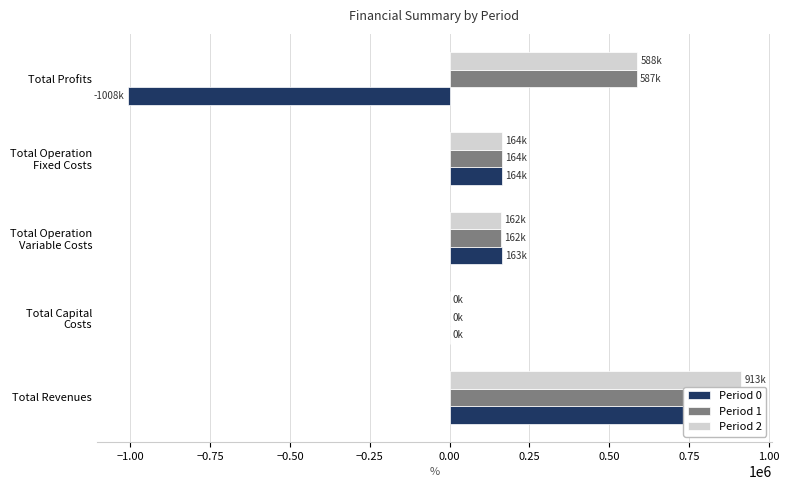

Are the bars grouped side by side (vs. stacked)?

Yes